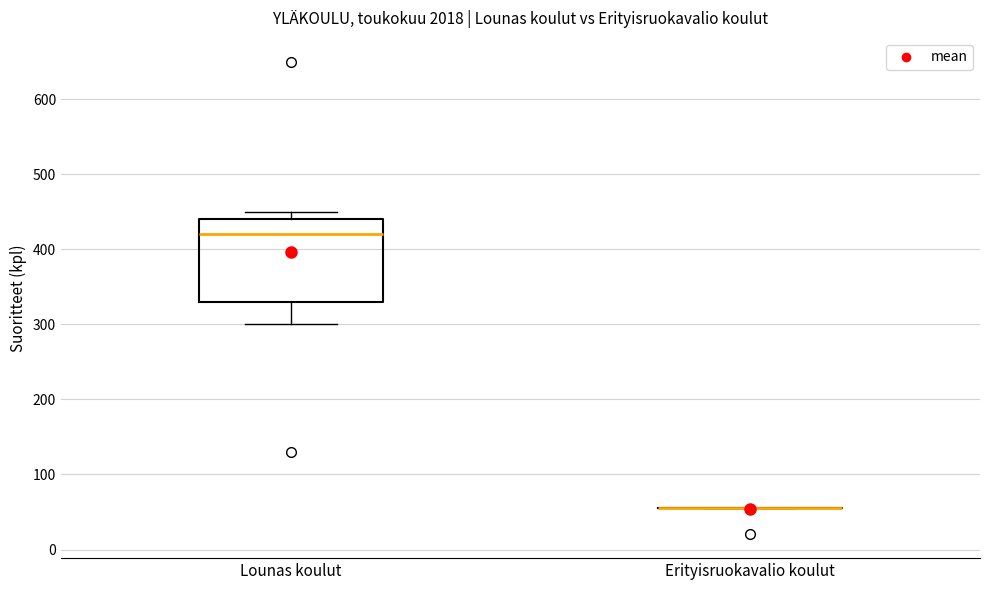

Reading left to right, transcribe this box plot: for each box, give where its median line is, the range the box spans, and where its two whiskers end, as read against the y-axis. The values are not printed on the chart, so give them approximately, as read against the axis.

Lounas koulut: median 420, box 330 to 440, whiskers 300 to 450
Erityisruokavalio koulut: box collapsed to a line at 60, whiskers 60 to 60